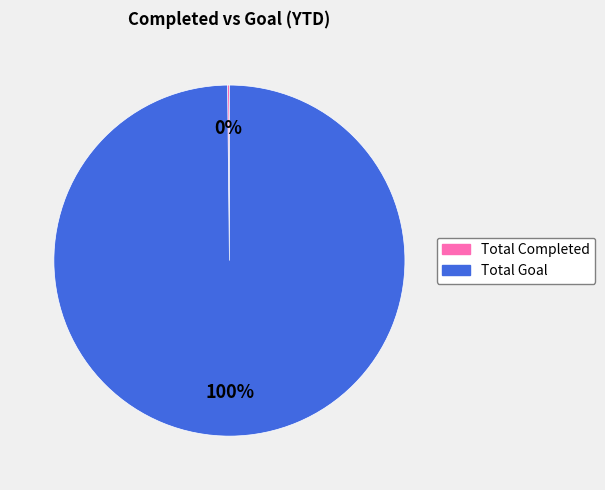

To the nearest percent, what is the average slice percentage?

50%